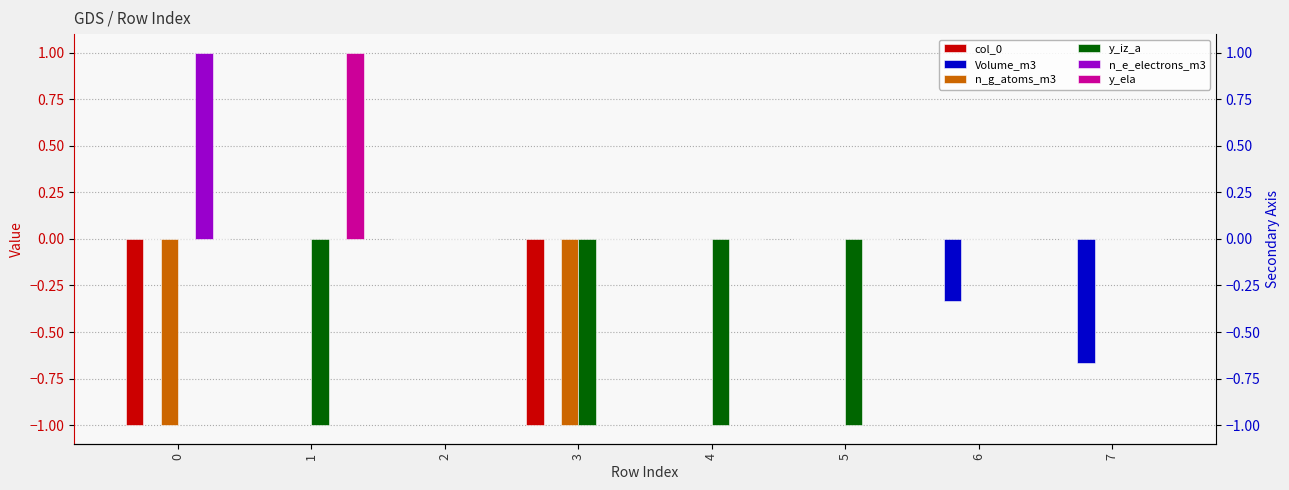

How many values in n_g_atoms_m3 are below zero?

2